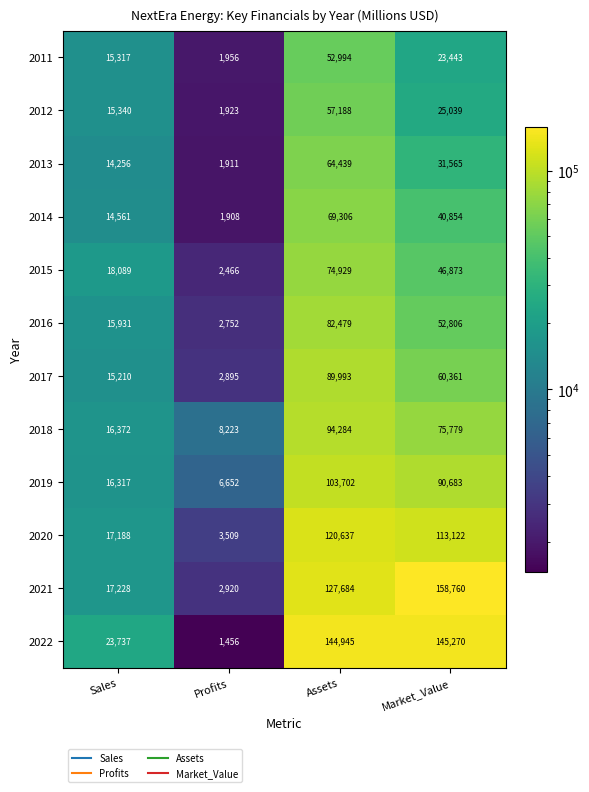

Is the value of 2015 at Assets greater than the value of 2017 at Assets?

No